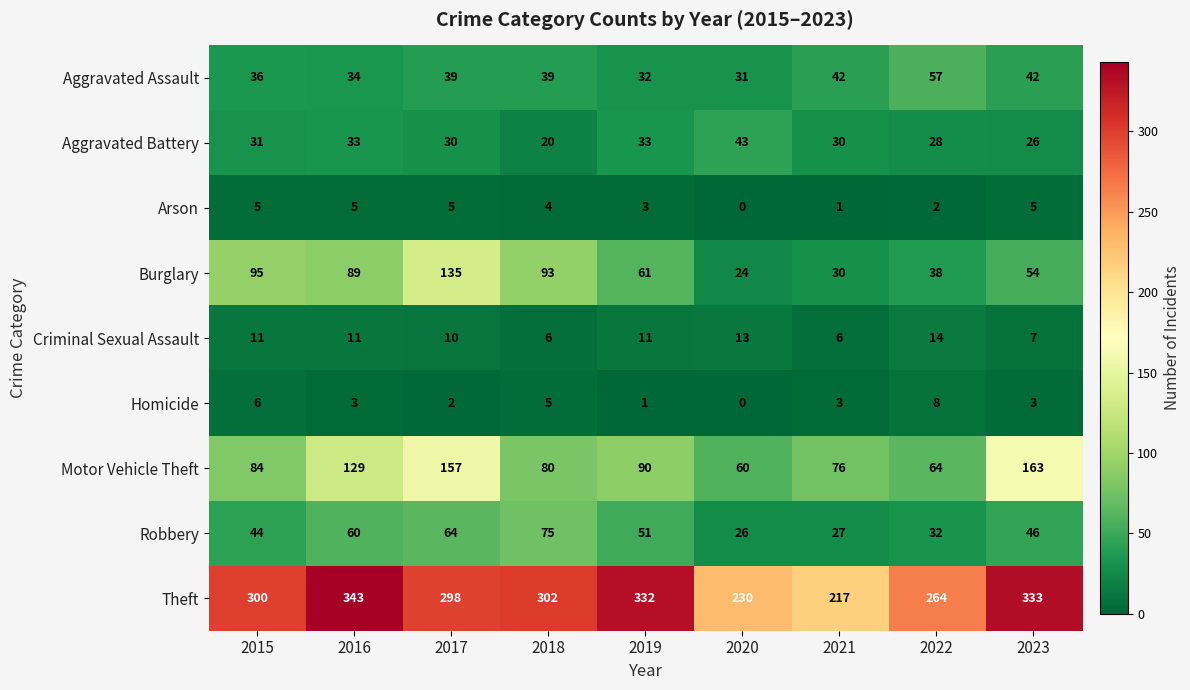

How many distinct data groups are displayed?

9